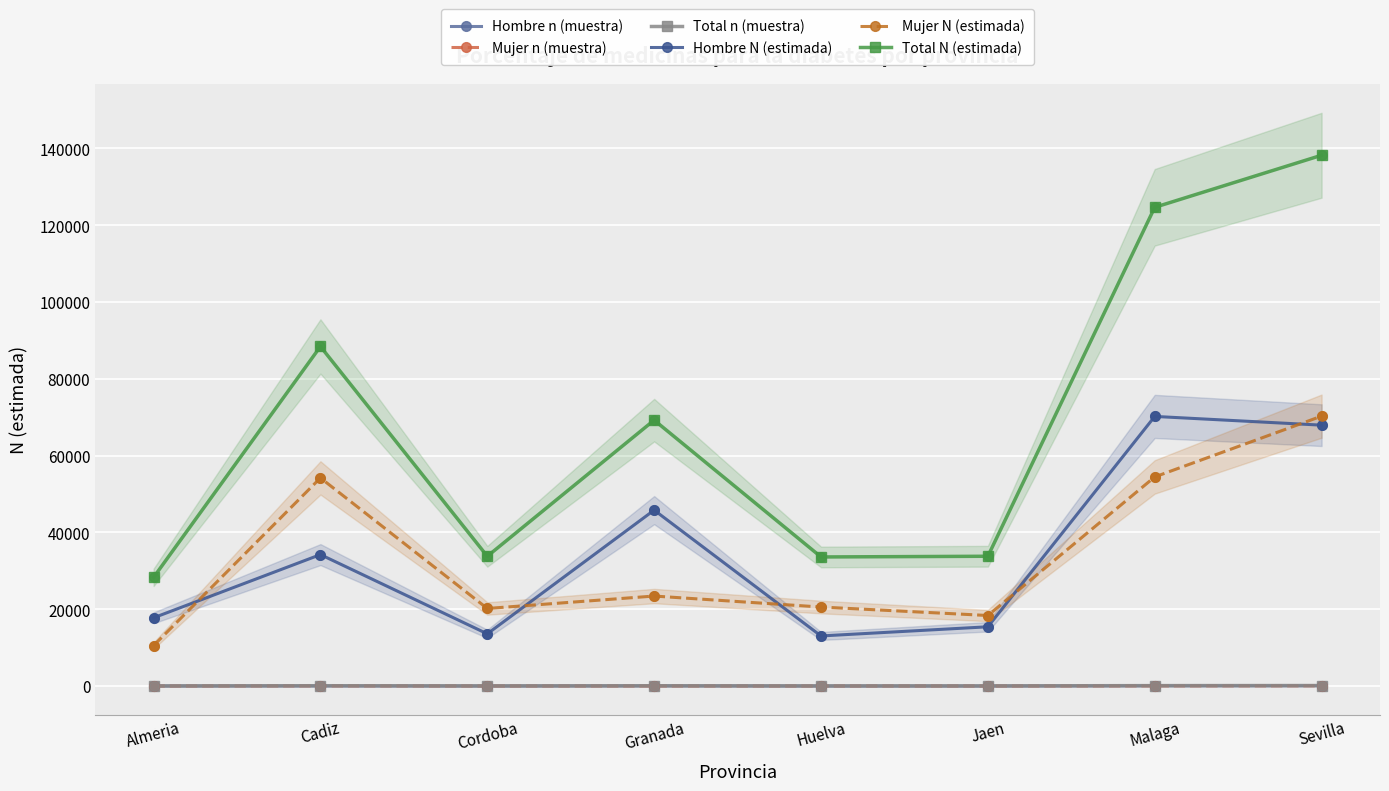

Which series reaches the minimum Y coordinate?

Mujer n (muestra)